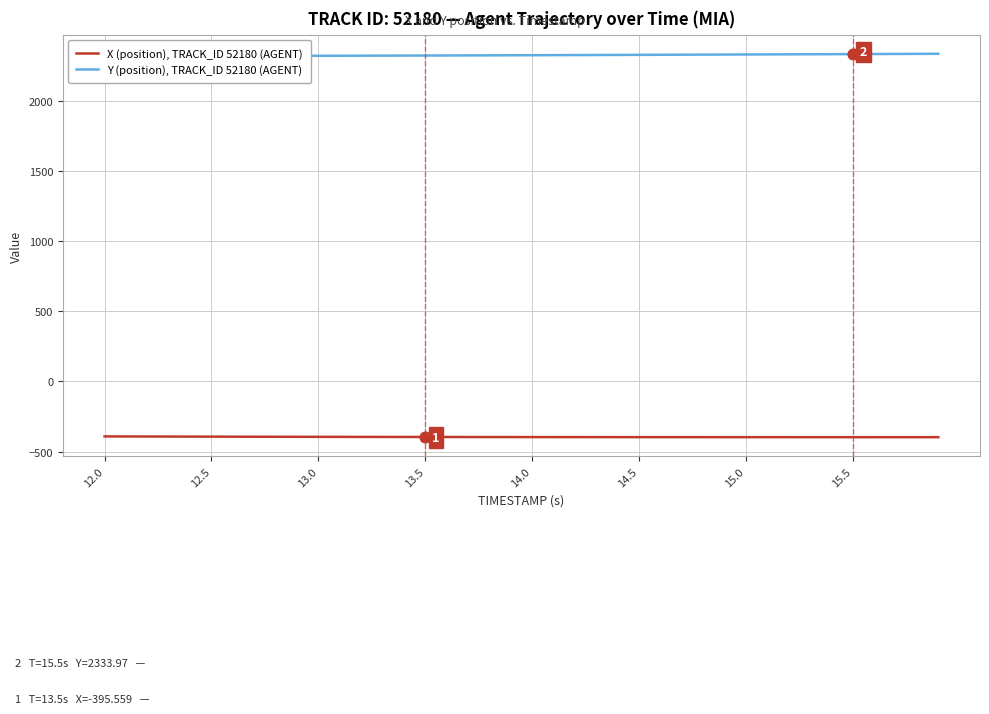

What is the minimum value for X (position), TRACK_ID 52180 (AGENT)?

-397.0